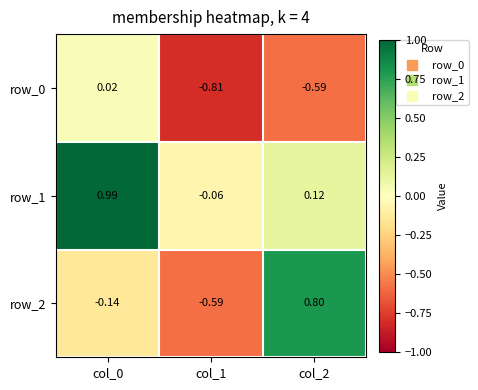

Is the value of row_2 at col_0 greater than the value of row_1 at col_2?

No